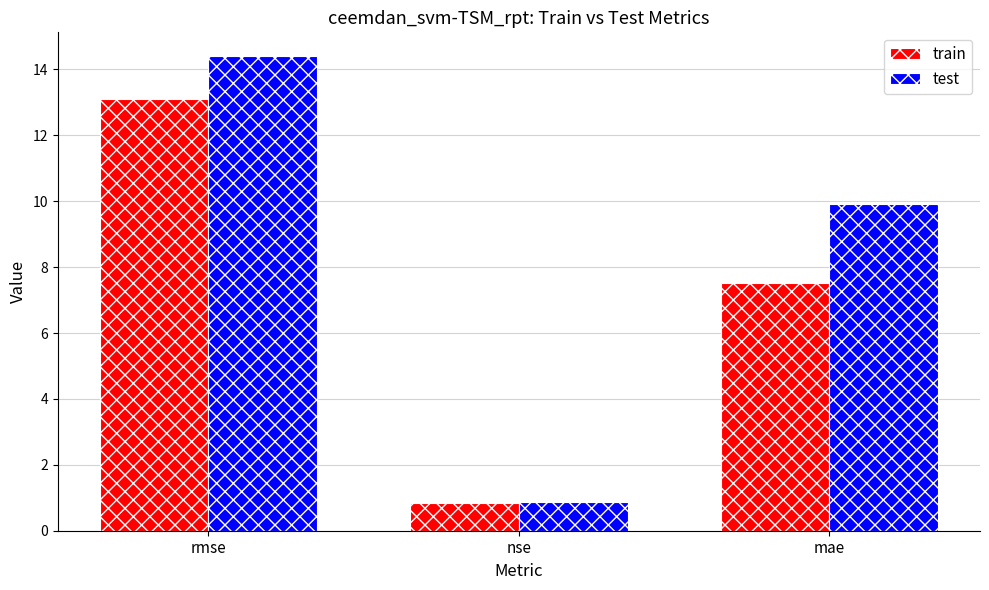

What is the sum of all train values?

21.5